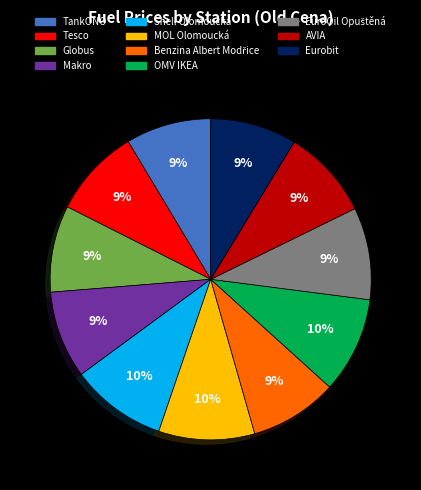

Approximately how many times larger is the value at OMV IKEA compared to MOL Olomoucká?

1.0